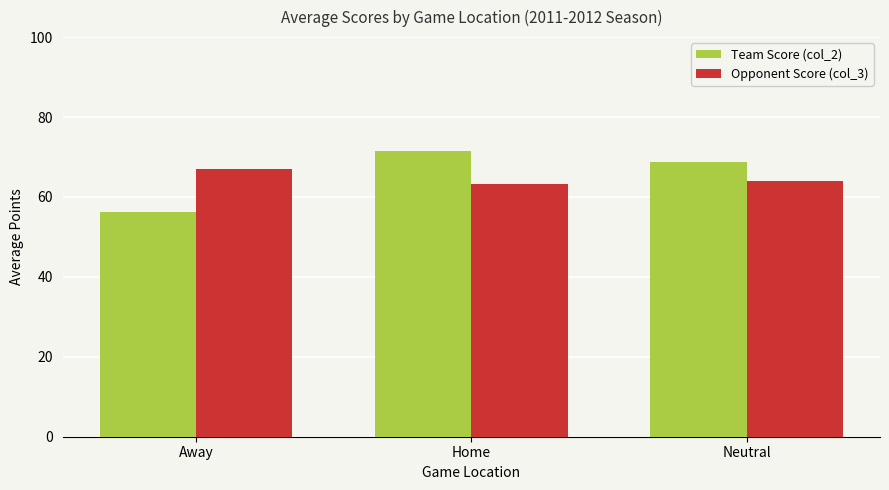

Is the value of Team Score (col_2) at Neutral greater than the value of Opponent Score (col_3) at Away?

Yes